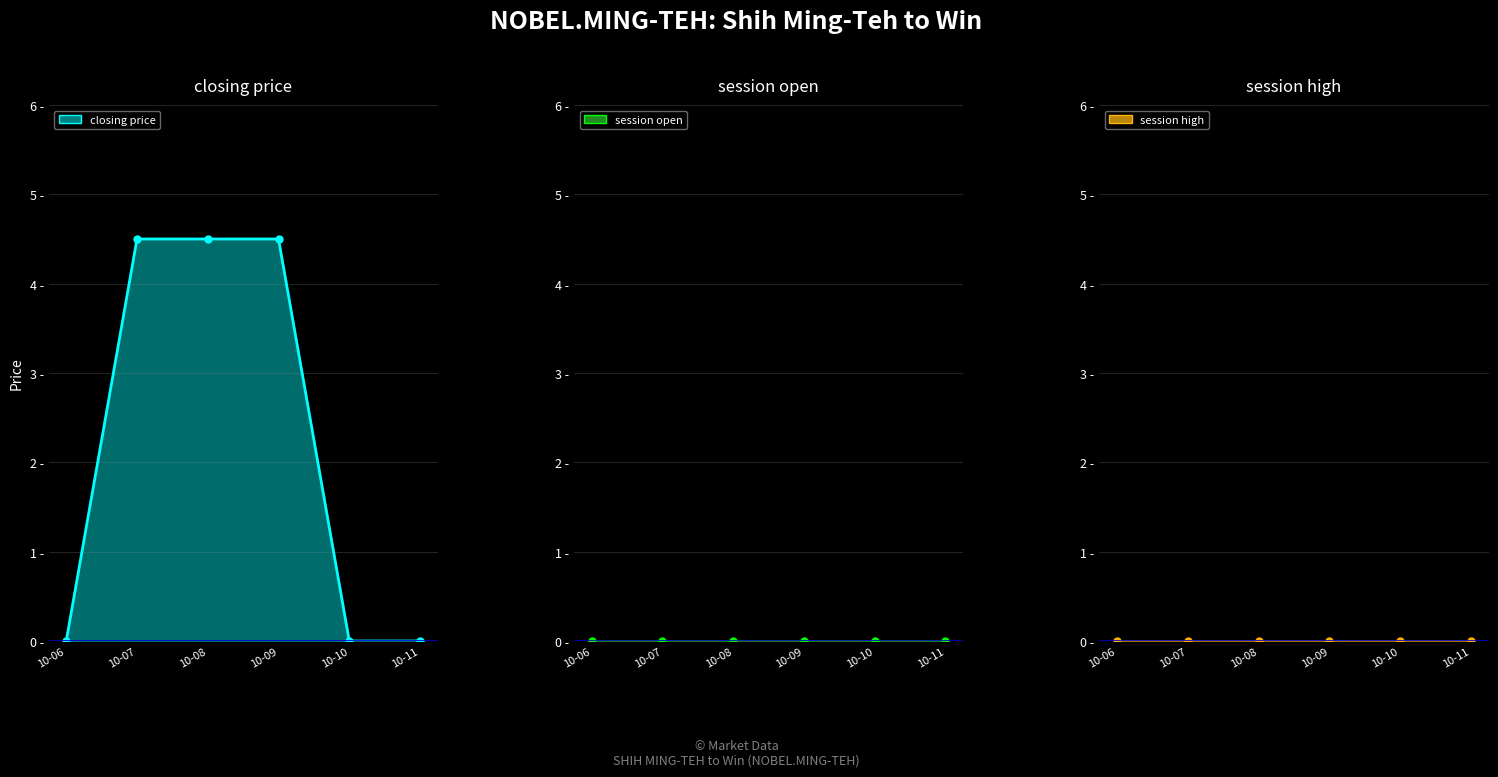

True or false: session open (line) and closing price (line) cross at least once.

False